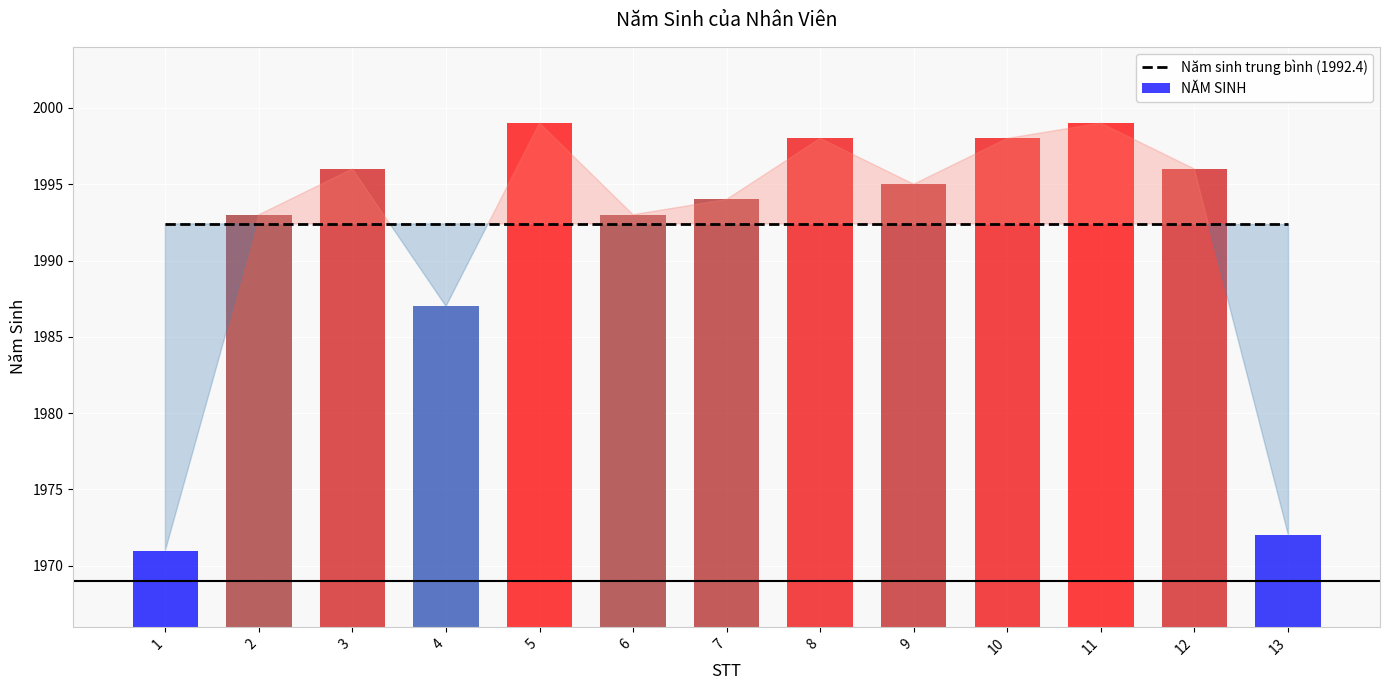

What is the sum of all values?

25891